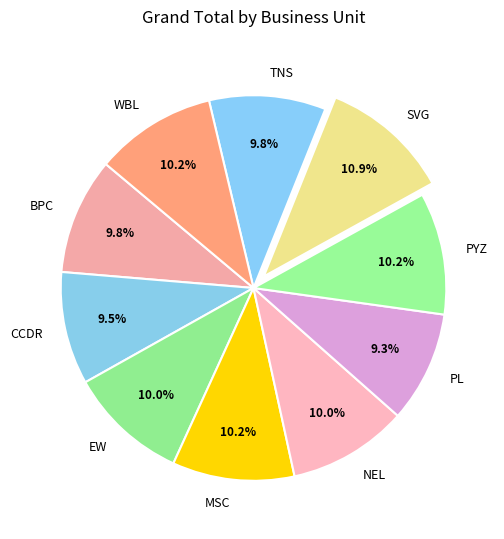

Which slice is the largest?

SVG